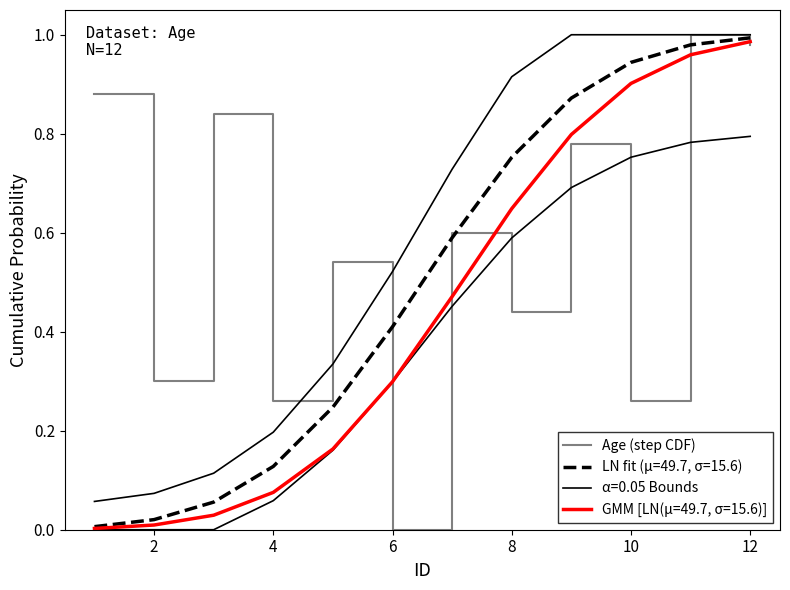

At which category does the chart reach its peak across all series?

10